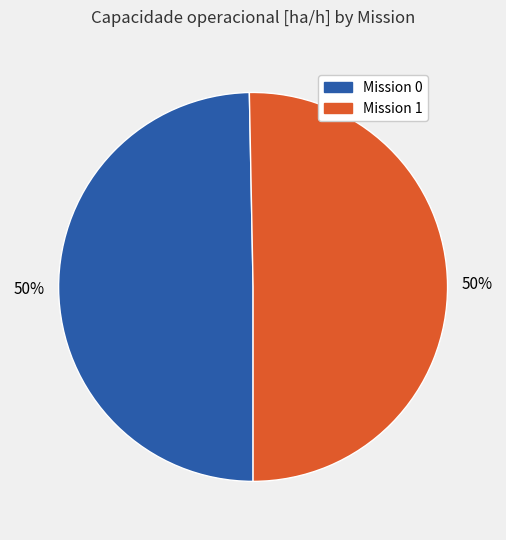

To the nearest percent, what portion does Mission 0 represent?

50%